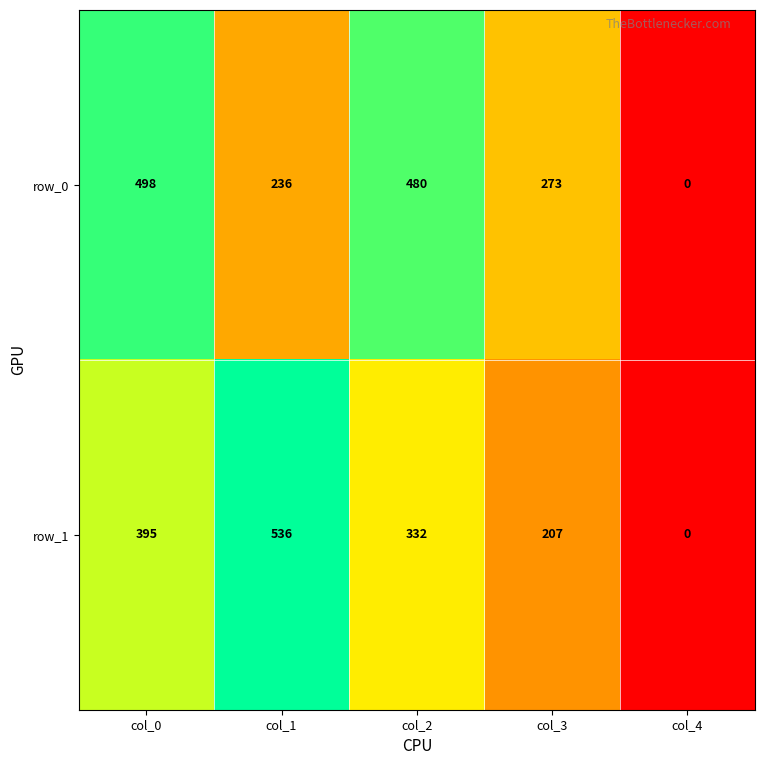

Reading left to right, what are all the values shown in this chart?

row_0: col_0=498	col_1=236	col_2=480	col_3=273	col_4=0
row_1: col_0=395	col_1=536	col_2=332	col_3=207	col_4=0